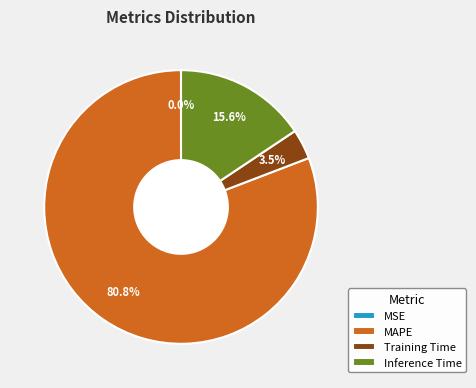

Is there any slice that represents more than half of the pie?

Yes